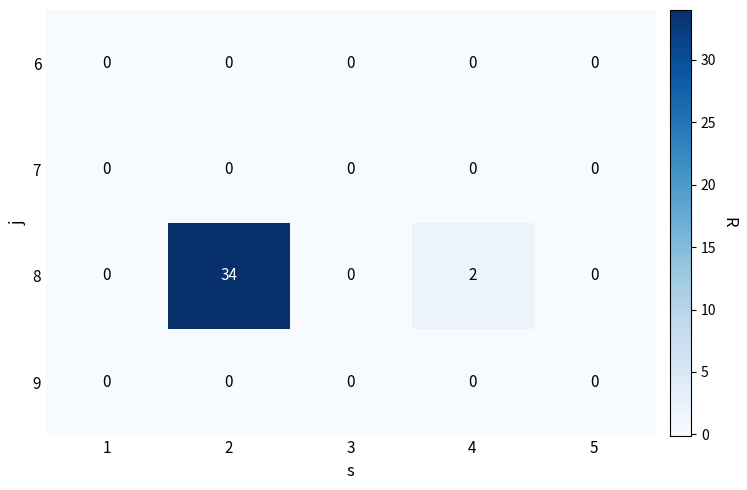

Reading left to right, list all the values displayed in this chart.

6: 0	0	0	0	0
7: 0	0	0	0	0
8: 0	34	0	2	0
9: 0	0	0	0	0